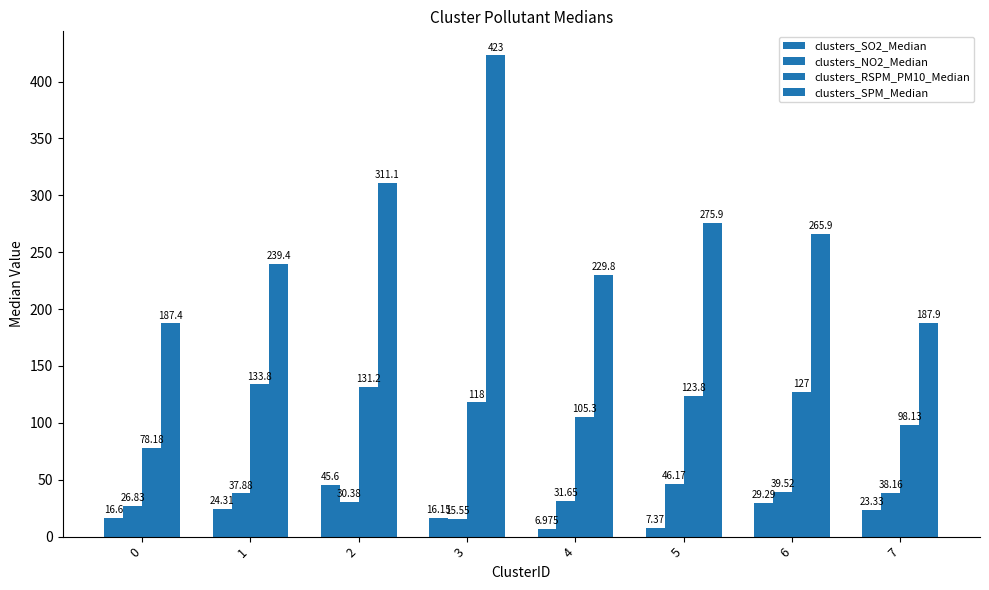

The value of clusters_RSPM_PM10_Median at 5 is 188.2. True or false?

False